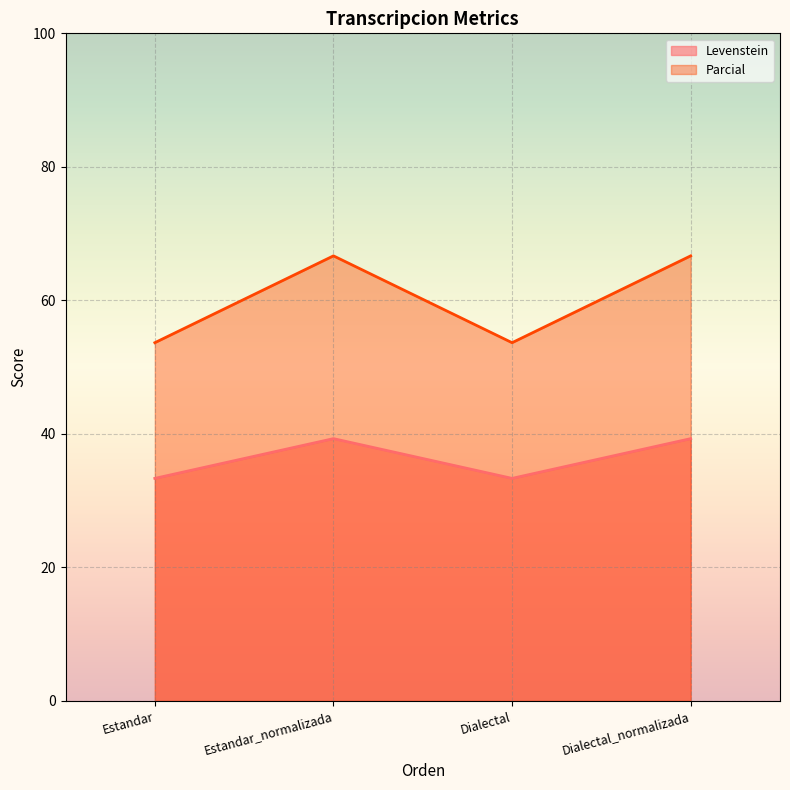

What is the sum of all Parcial values?

240.7